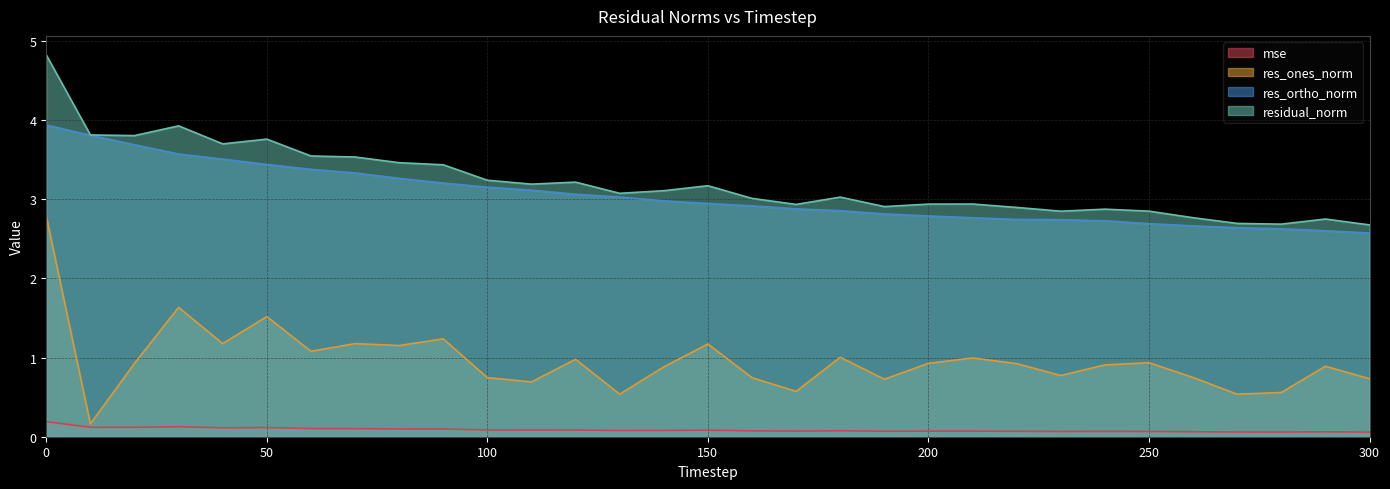

What is the spread (max minus min) of values at 230?

2.8